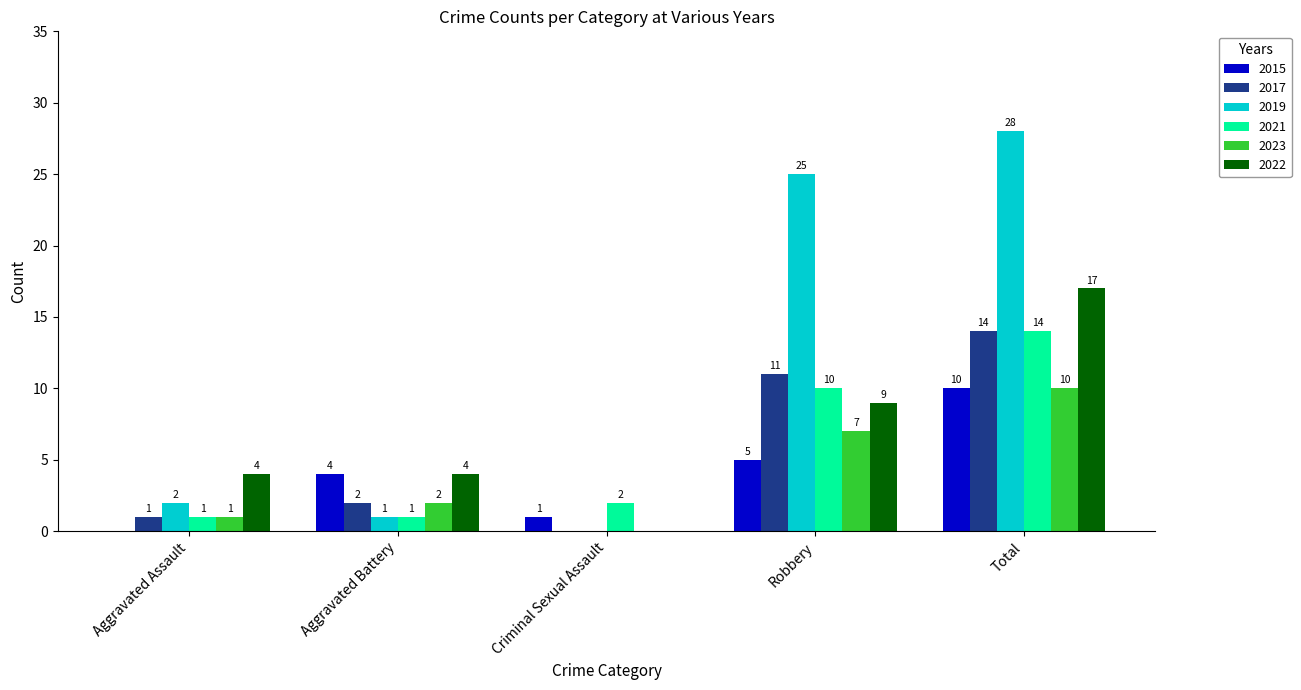

The value of 2017 at Aggravated Assault is 1. True or false?

True